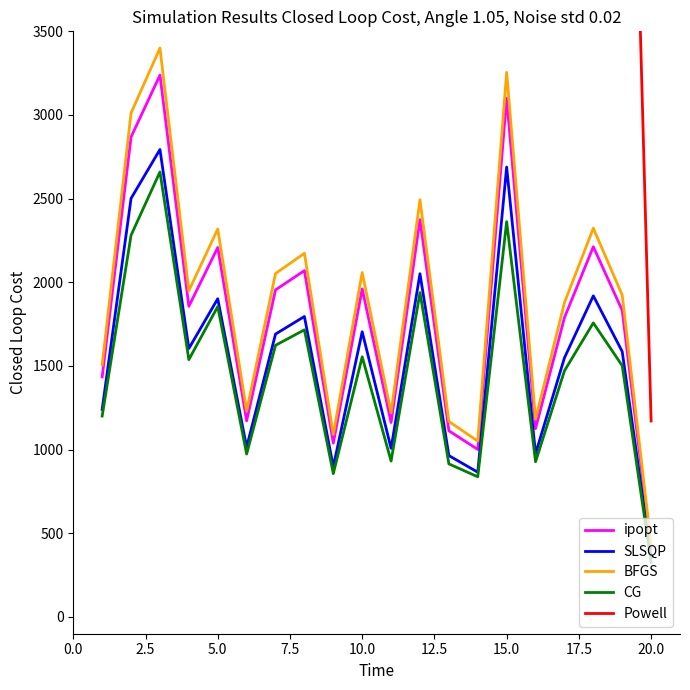

The value of SLSQP at 15.0 is 2689.3. True or false?

True